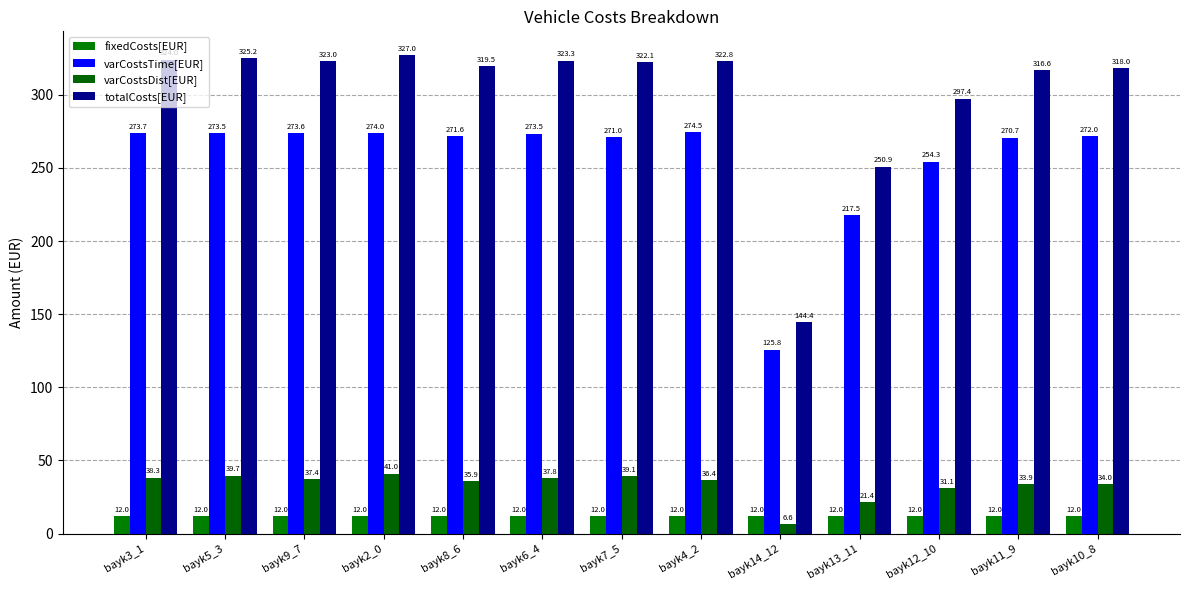

What is the spread (max minus min) of values at bayk3_1?

312.0